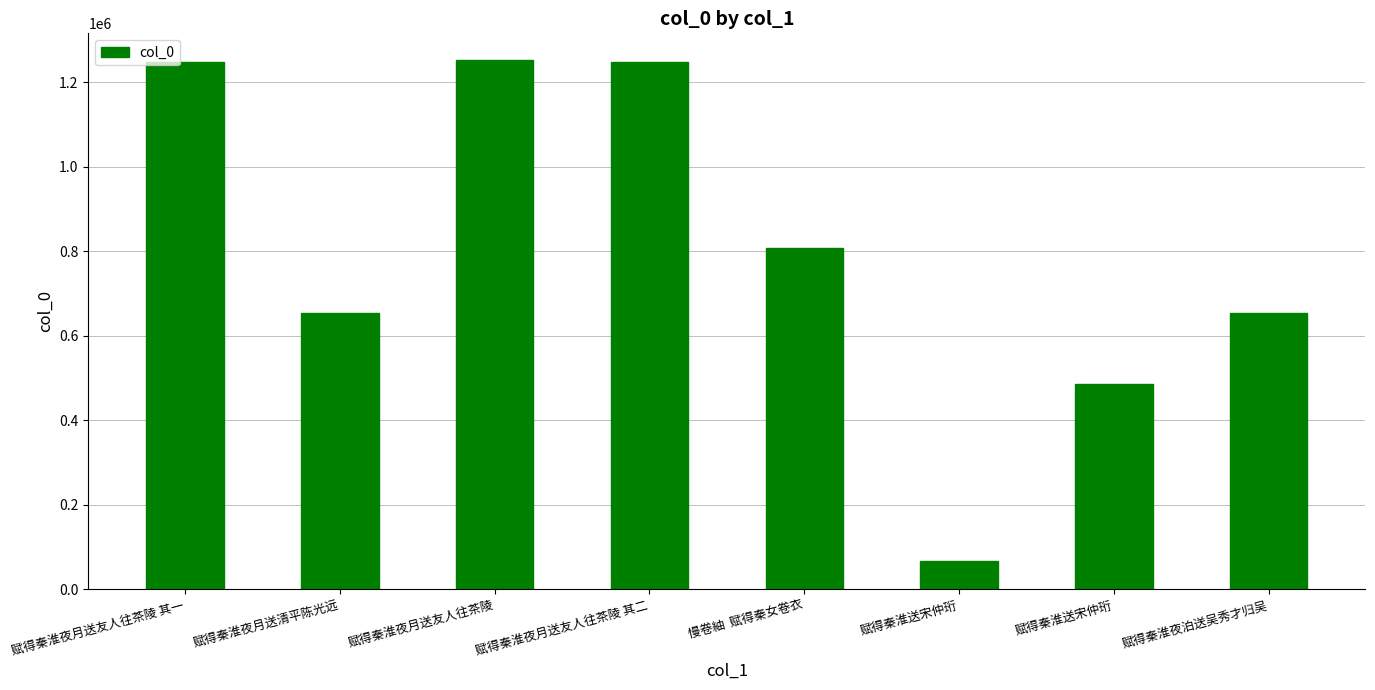

What is the sum of the values at 赋得秦淮送宋仲珩 and 赋得秦淮夜月送友人往茶陵 其二?

1732908